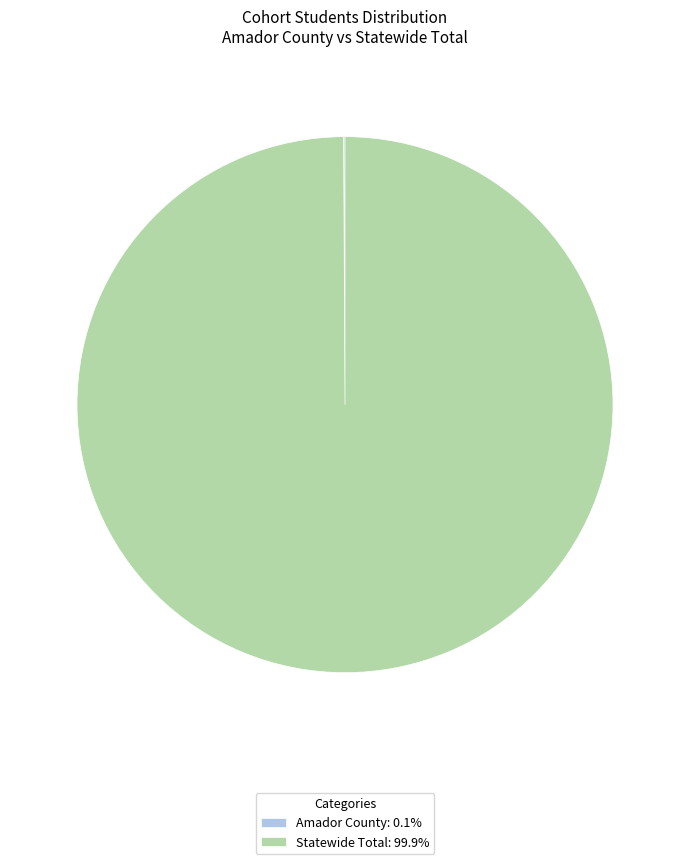

Is there any slice that represents more than half of the pie?

Yes